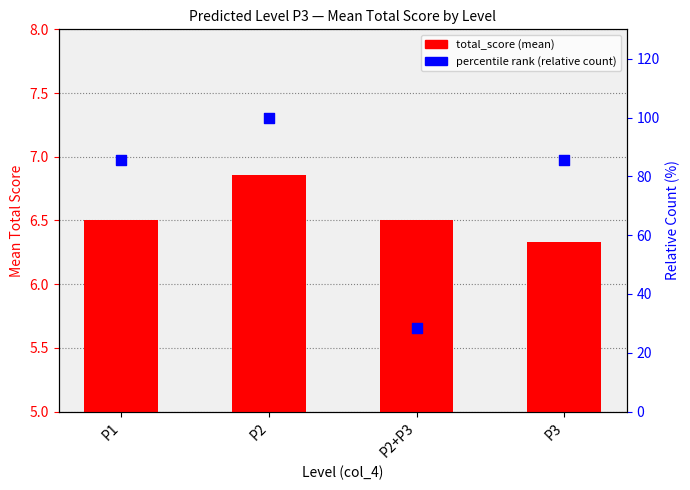

Is the value of percentile rank (relative count) at P1 greater than the value of total_score (mean) at P2?

Yes